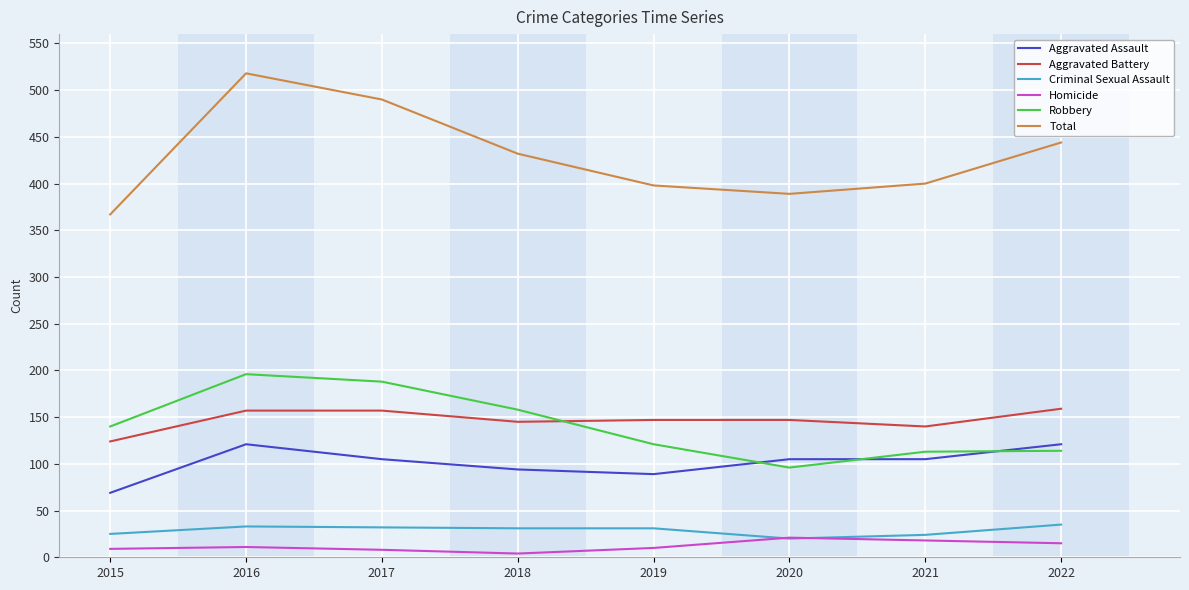

Which category has the highest value in the Robbery series?

2016